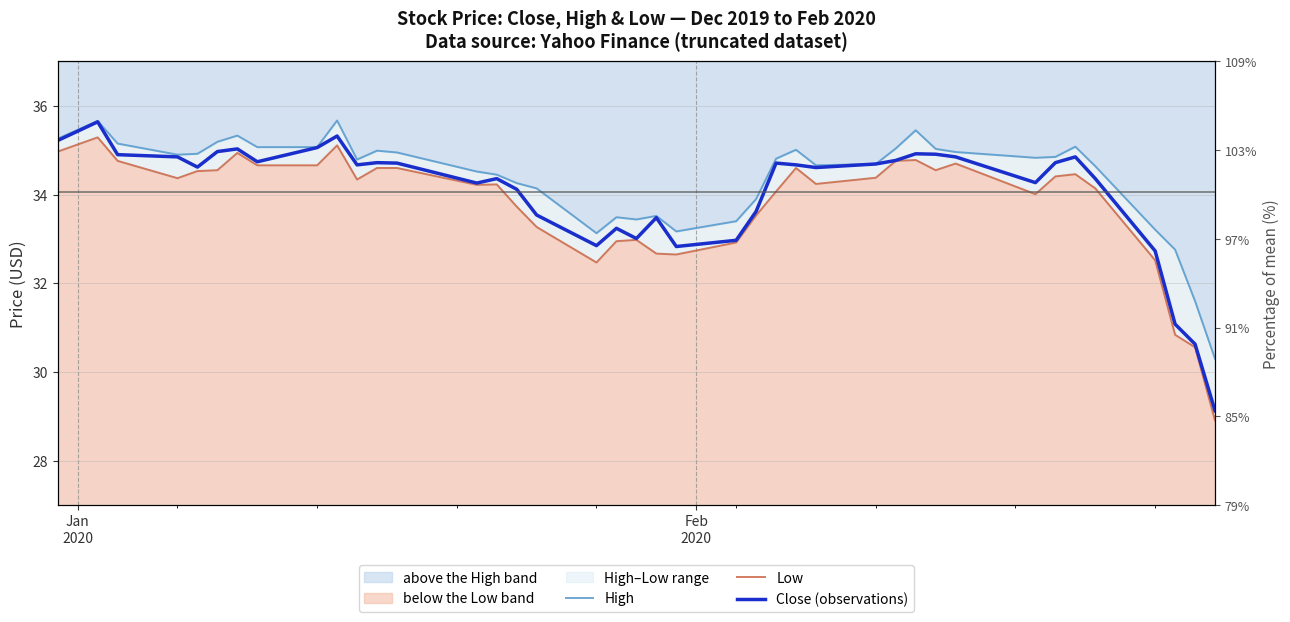

Which series has the largest total across all categories?

High